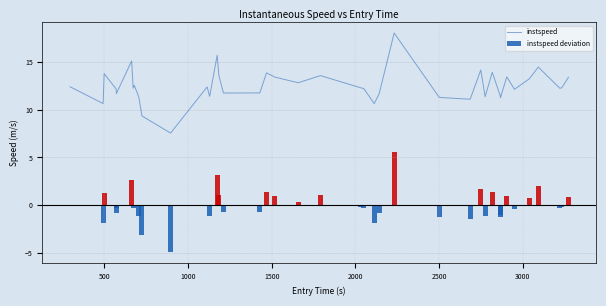

How many bars are there in each group?

2